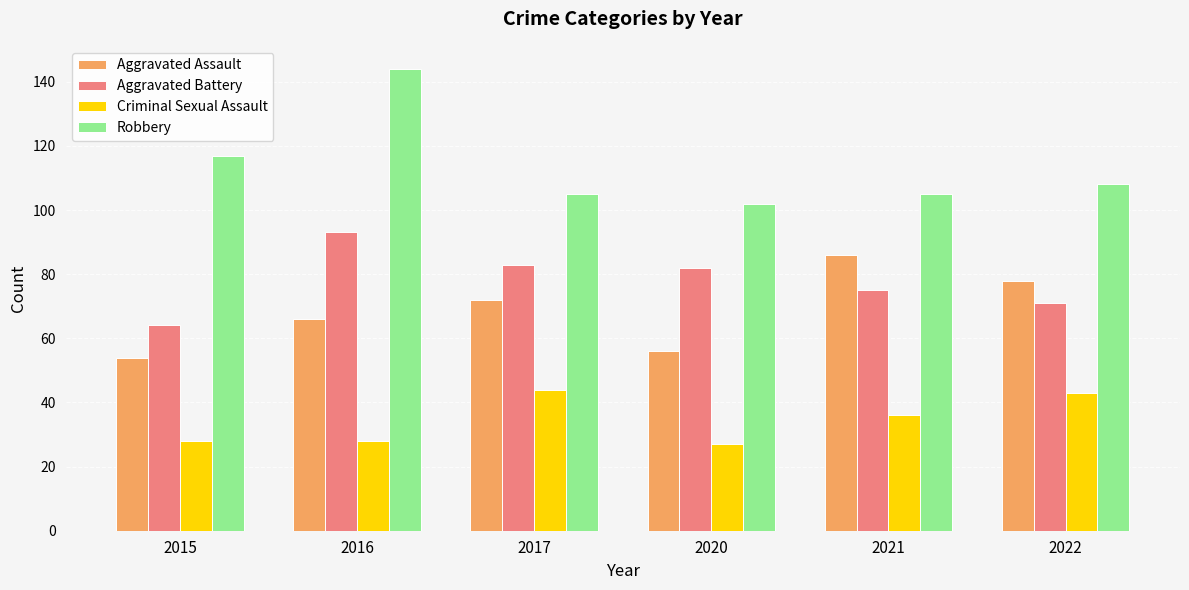

What is the total value across all series at 2016?

331